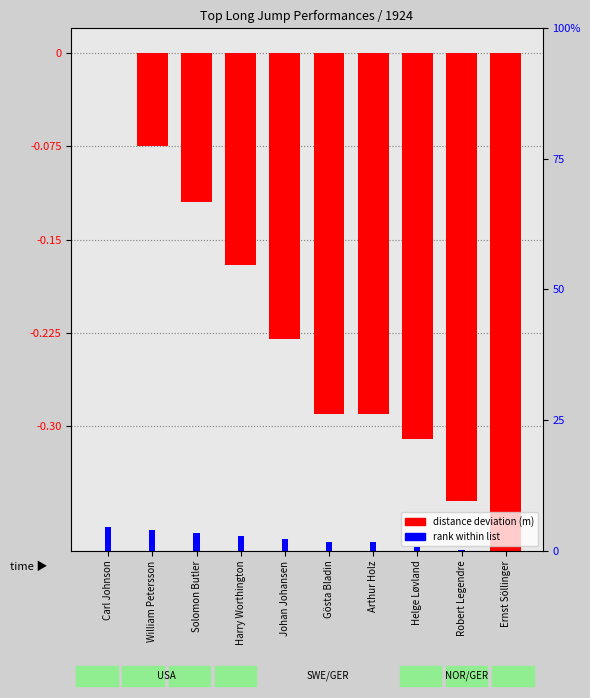

Does the chart contain any negative values?

Yes